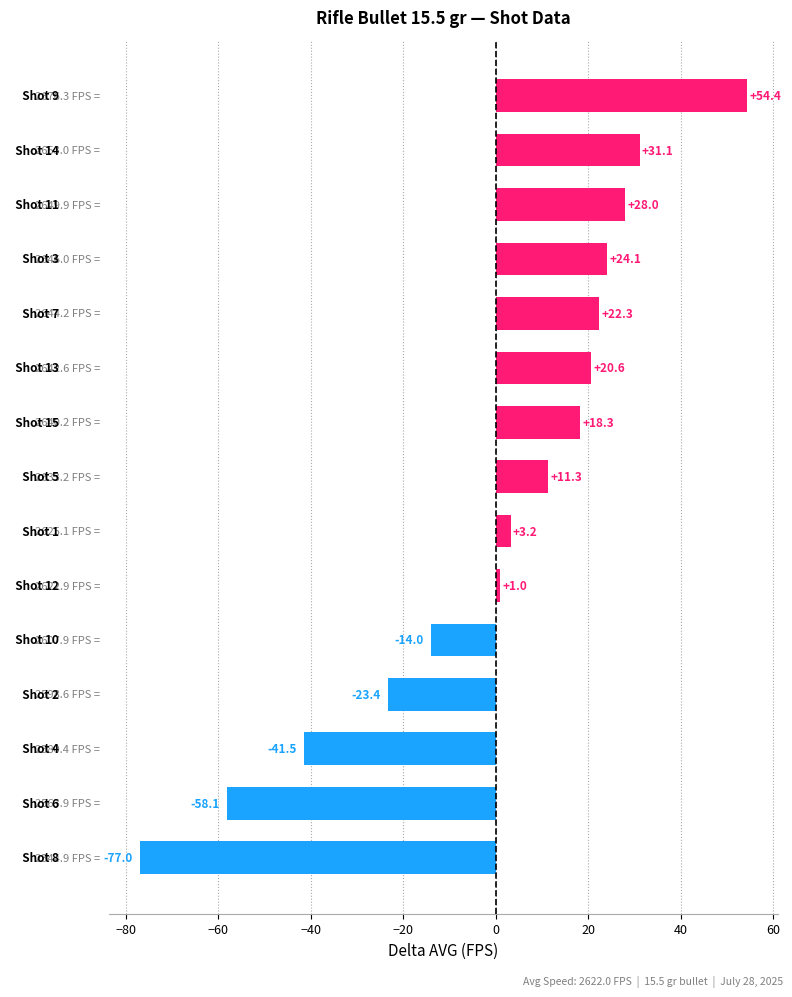

What is the difference between the maximum and minimum values?

131.4